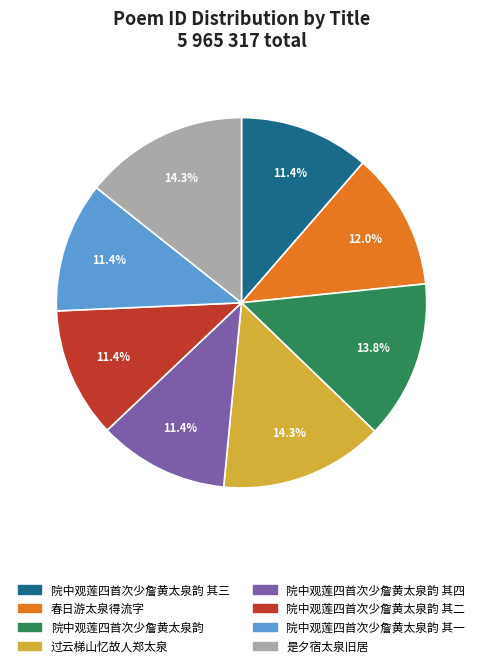

Which has a higher value, 是夕宿太泉旧居 or 院中观莲四首次少詹黄太泉韵 其一?

是夕宿太泉旧居